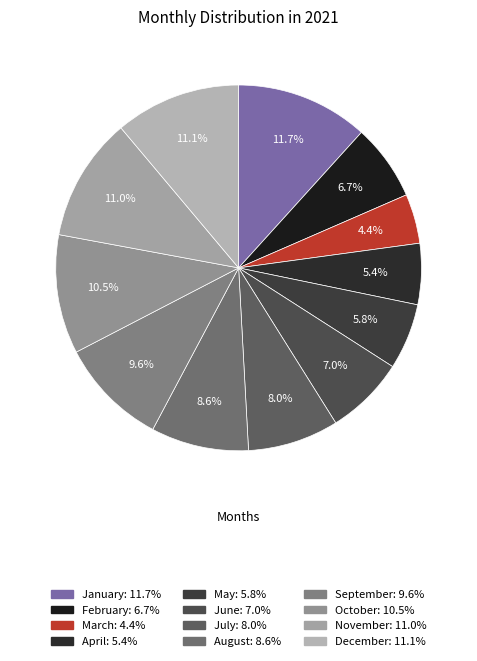

How many slices are in this pie chart?

12